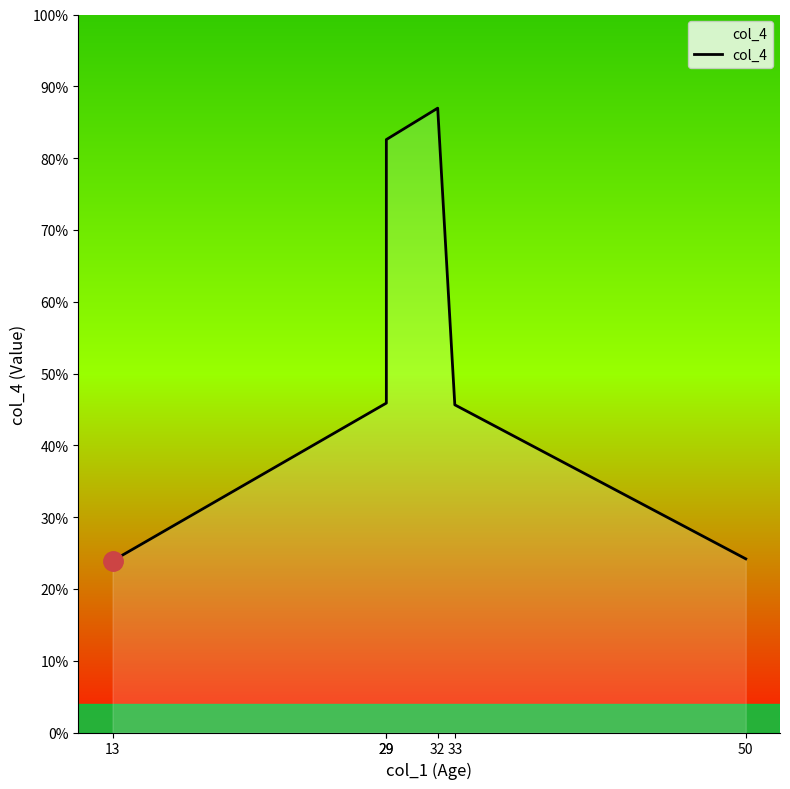

Approximately how many times larger is the value at 29 compared to 50?

3.4